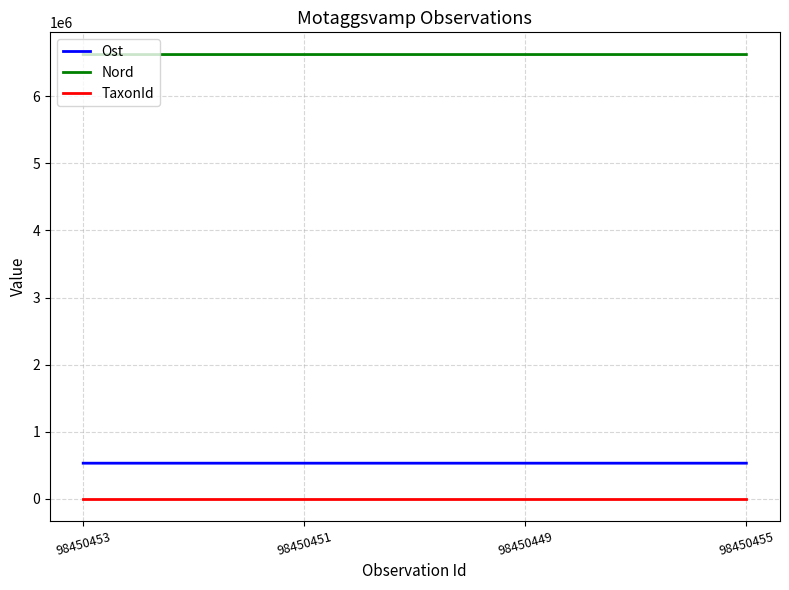

Which series has the largest total across all categories?

Nord